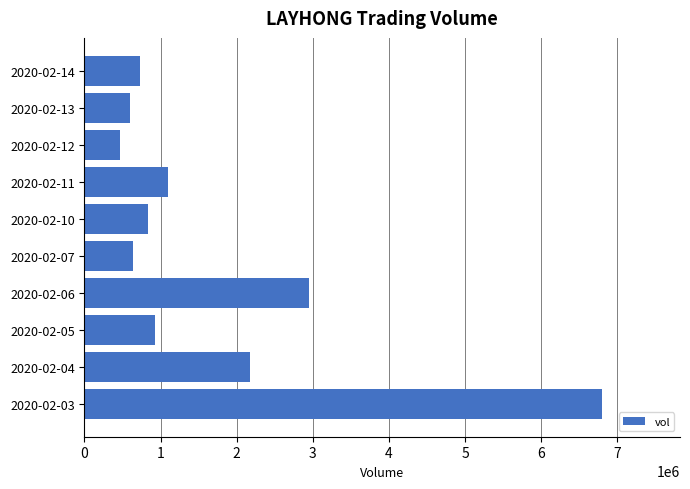

Is it true that the value at 2020-02-12 is 463700?

True